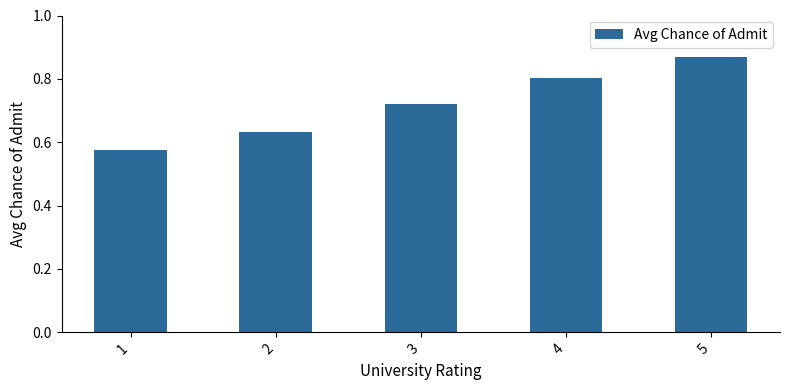

At which label is the value closest to 0?

1